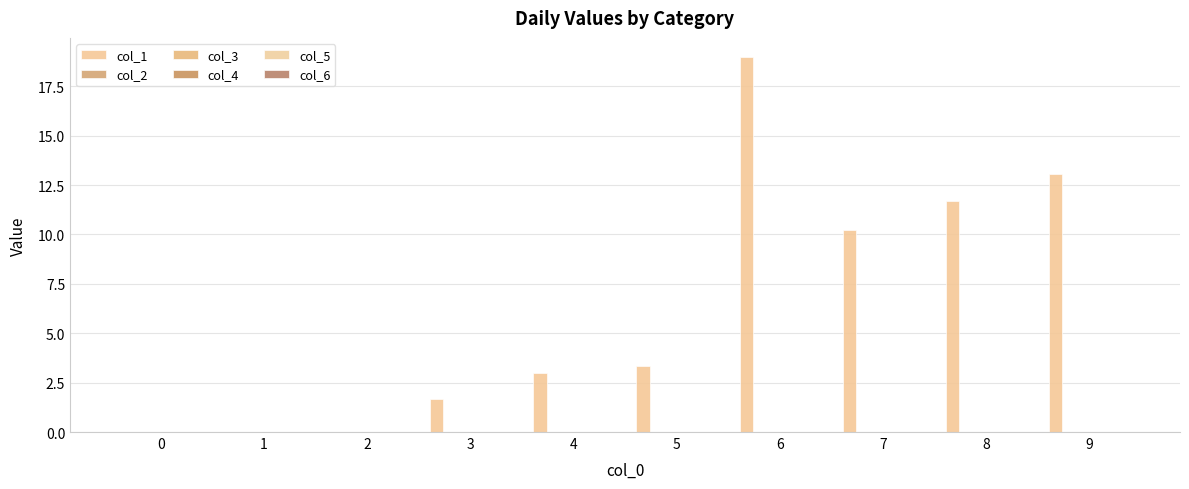

Reading left to right, what are all the values shown in this chart?

col_1: 0.0	0.0	0.0	1.7	3.0	3.3	19.0	10.2	11.7	13.0
col_2: 0.0	0.0	0.0	0.0	0.0	0.0	0.0	0.0	0.0	0.0
col_3: 0.0	0.0	0.0	0.0	0.0	0.0	0.0	0.0	0.0	0.0
col_4: 0.0	0.0	0.0	0.0	0.0	0.0	0.0	0.0	0.0	0.0
col_5: 0.0	0.0	0.0	0.0	0.0	0.0	0.0	0.0	0.0	0.0
col_6: 0.0	0.0	0.0	0.0	0.0	0.0	0.0	0.0	0.0	0.0